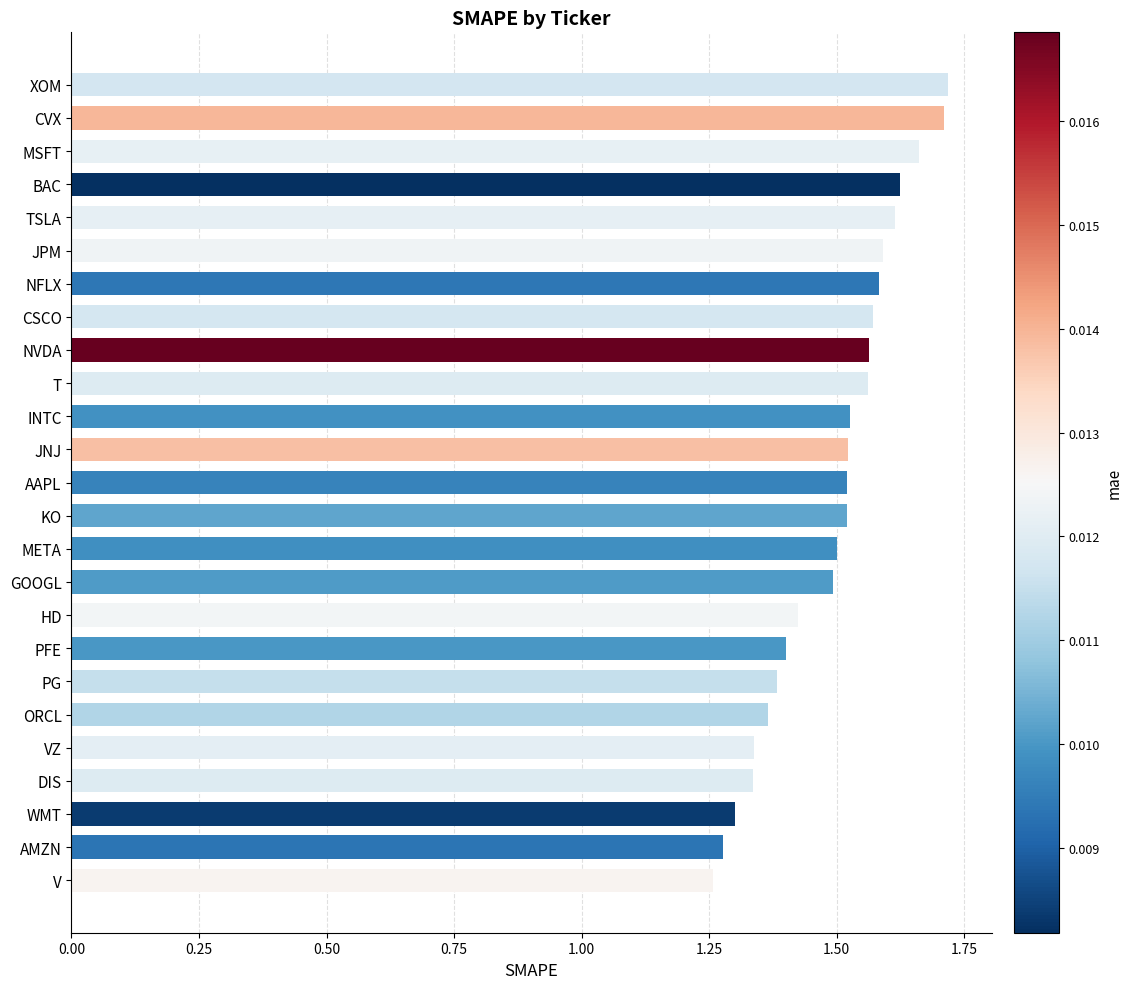

The chart shows a value of 1.6 at JPM. True or false?

True